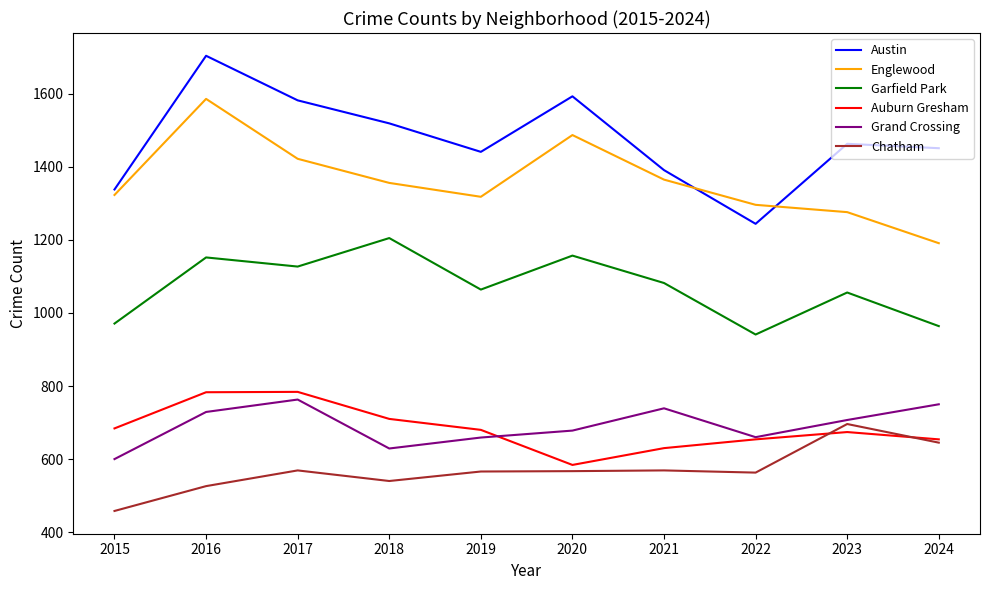

In Auburn Gresham, how many points are higher than both neighbors (excluding endpoints)?

2